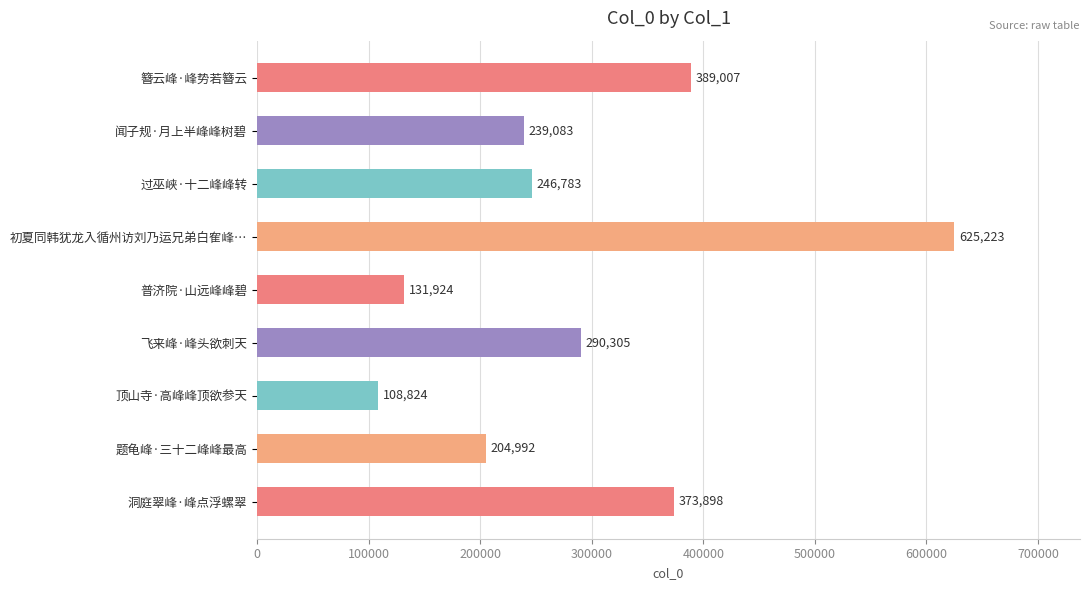

True or false: the data shows 290305 at 飞来峰·峰头欲刺天.

True